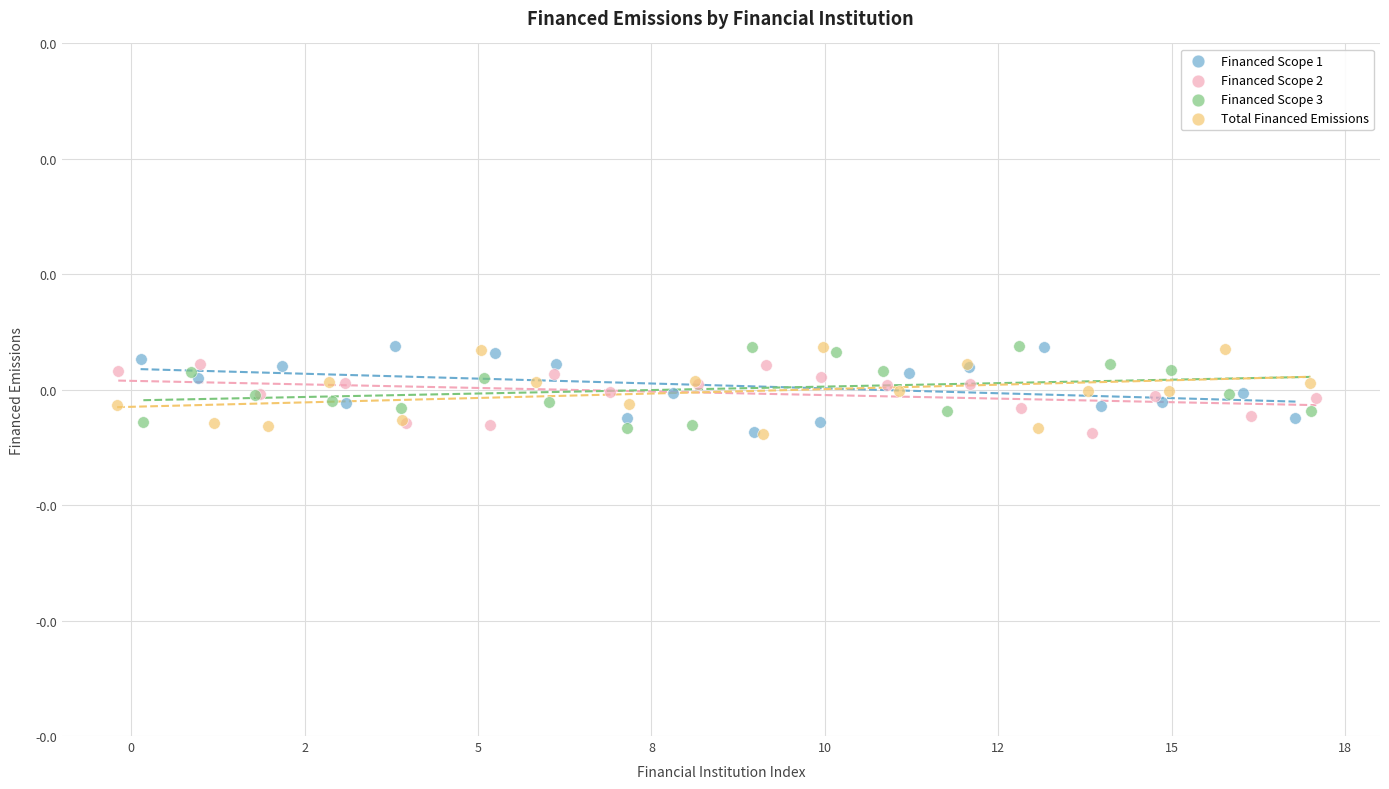

What are all the series names shown in the legend?

Financed Scope 1, Financed Scope 2, Financed Scope 3, Total Financed Emissions